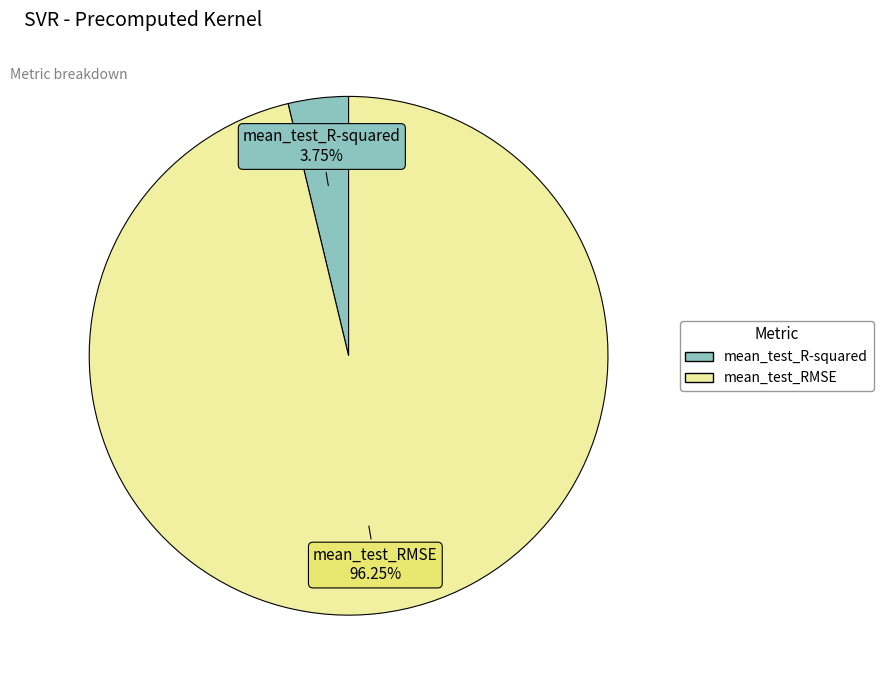

To the nearest percent, what portion does mean_test_R-squared represent?

4%